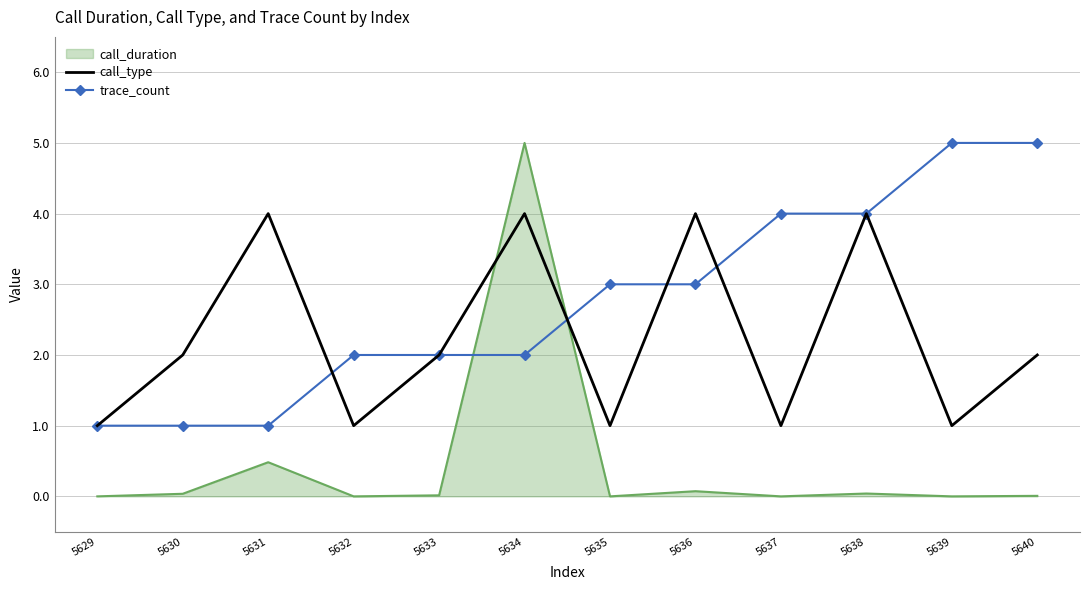

What is the maximum value for call_type?

4.0